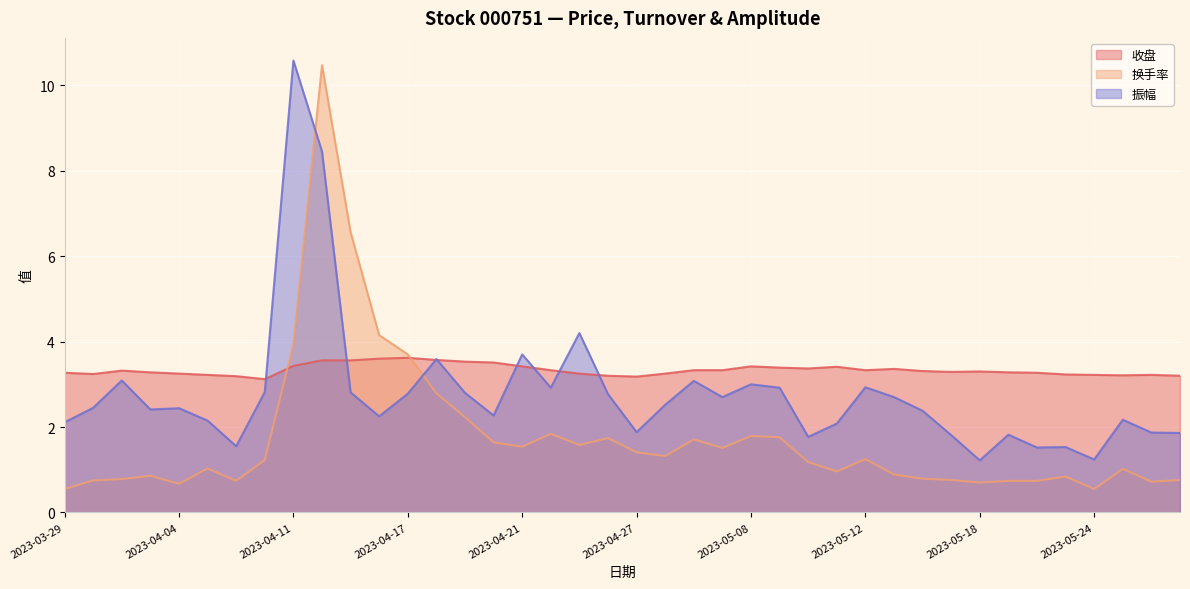

At which label is 收盘 closest to 3?

2023-04-10